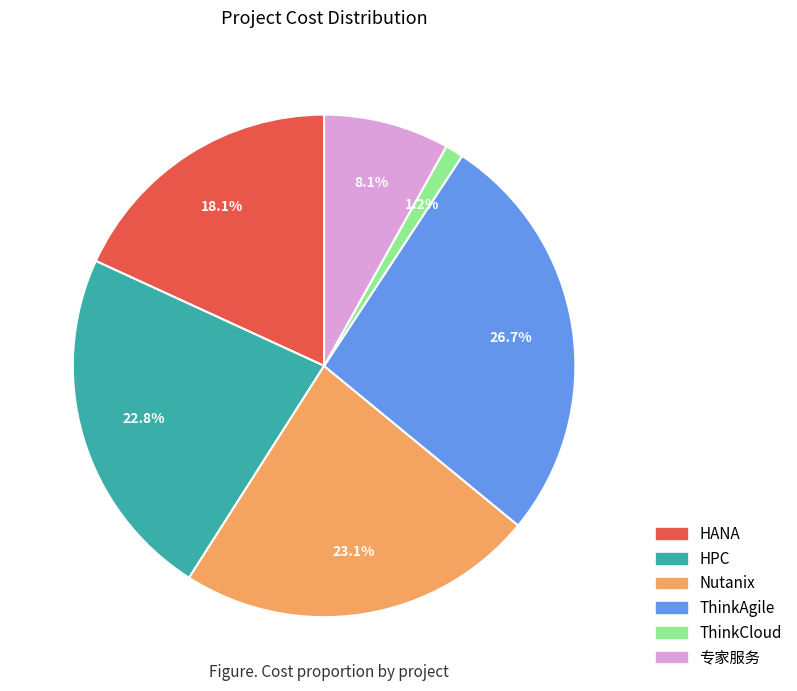

To the nearest percent, what is the difference between the largest and smallest slice percentages?

26%